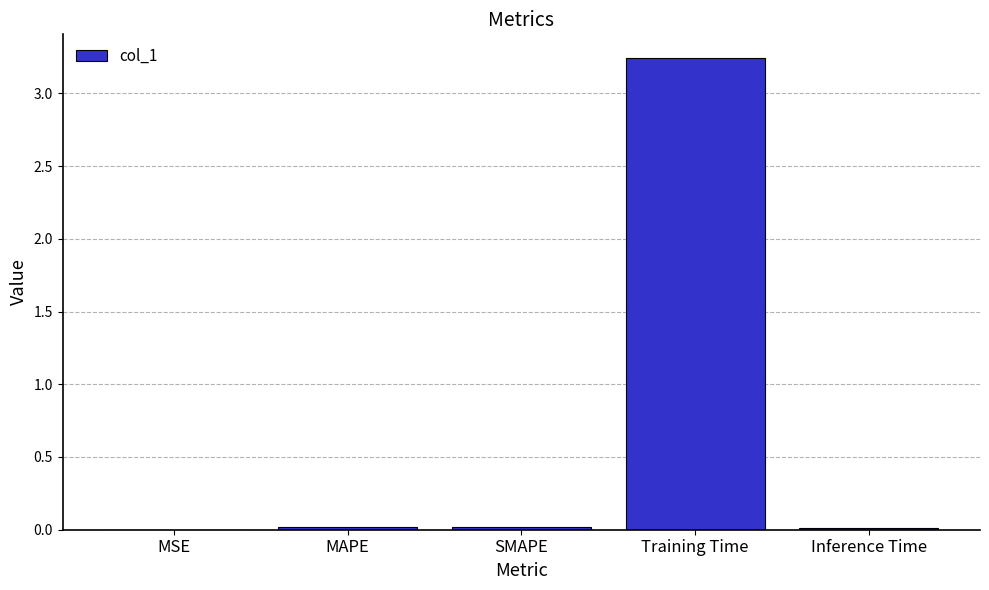

What is the average value?

0.7